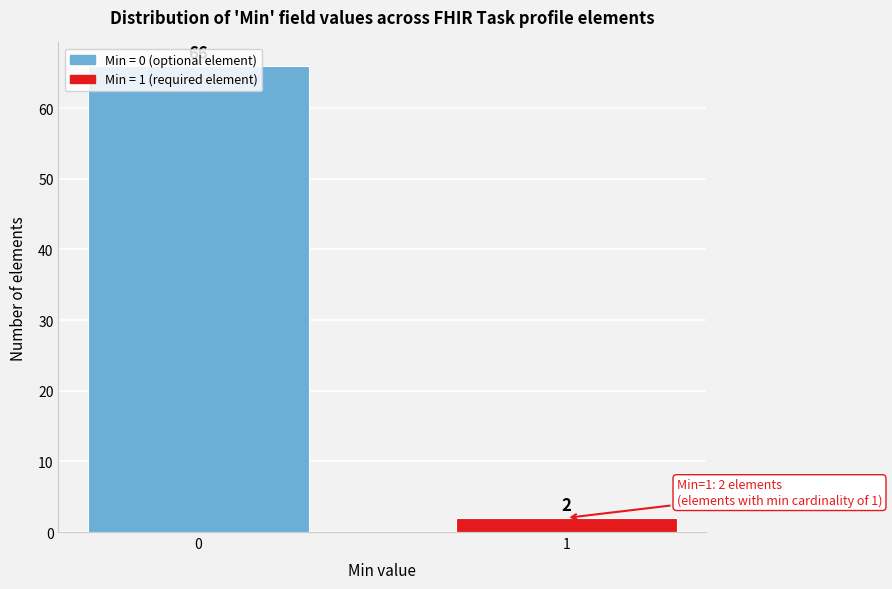

Read the value at 0, to the nearest 5.

65